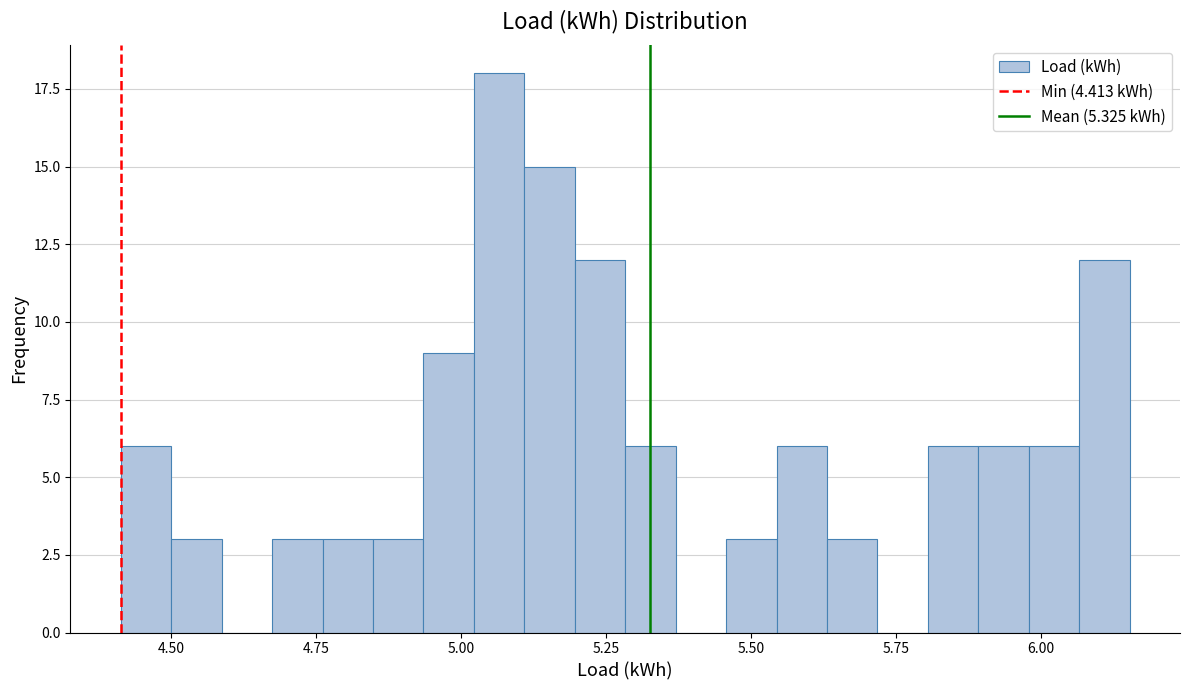

Around what value on the x-axis is the tallest bar? Give the approximate position of its centre, as read against the axis.

5.05